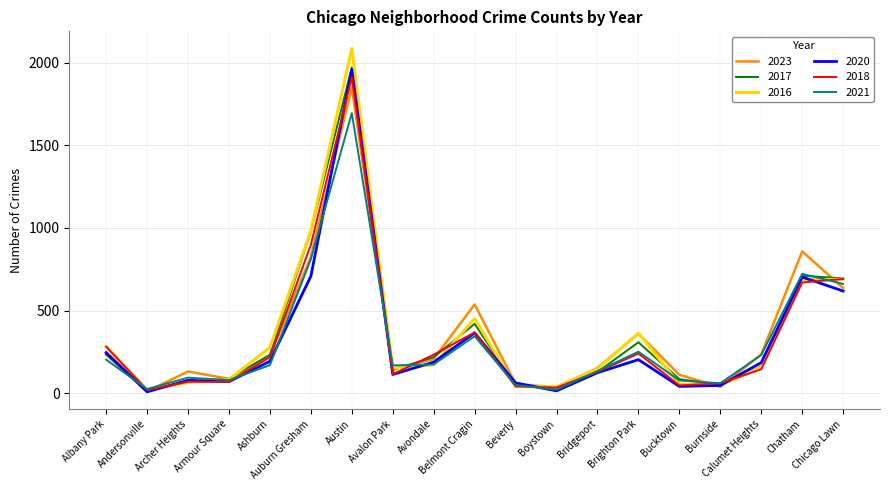

Which series has the largest range (max minus min)?

2016